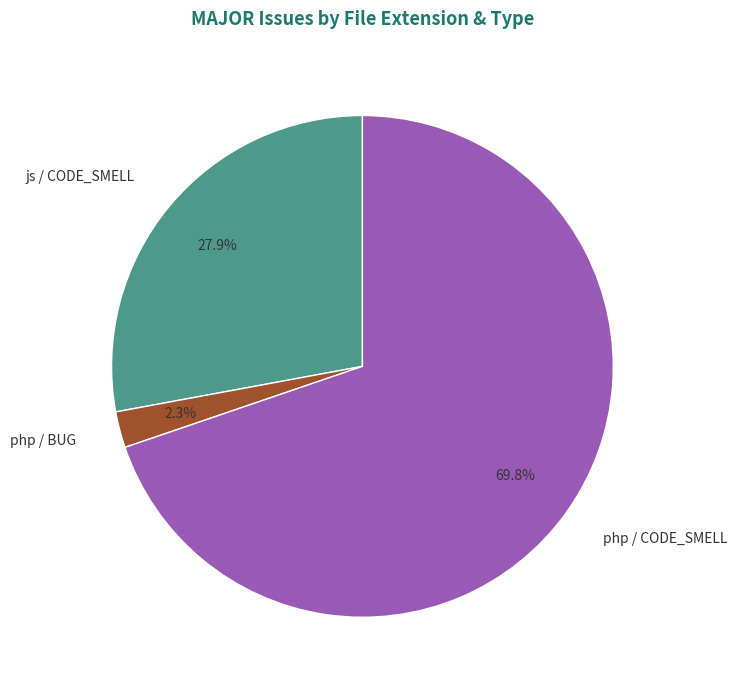

Which category has the biggest portion of the pie?

php / CODE_SMELL